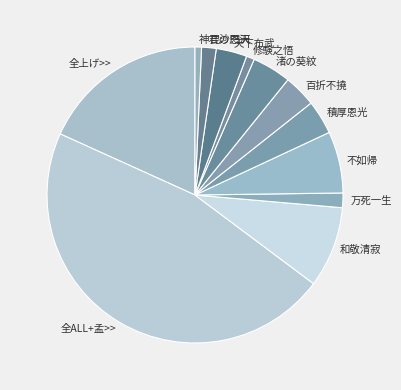

Do 不如帰 and 毘沙門天 together represent more than half of the pie?

No